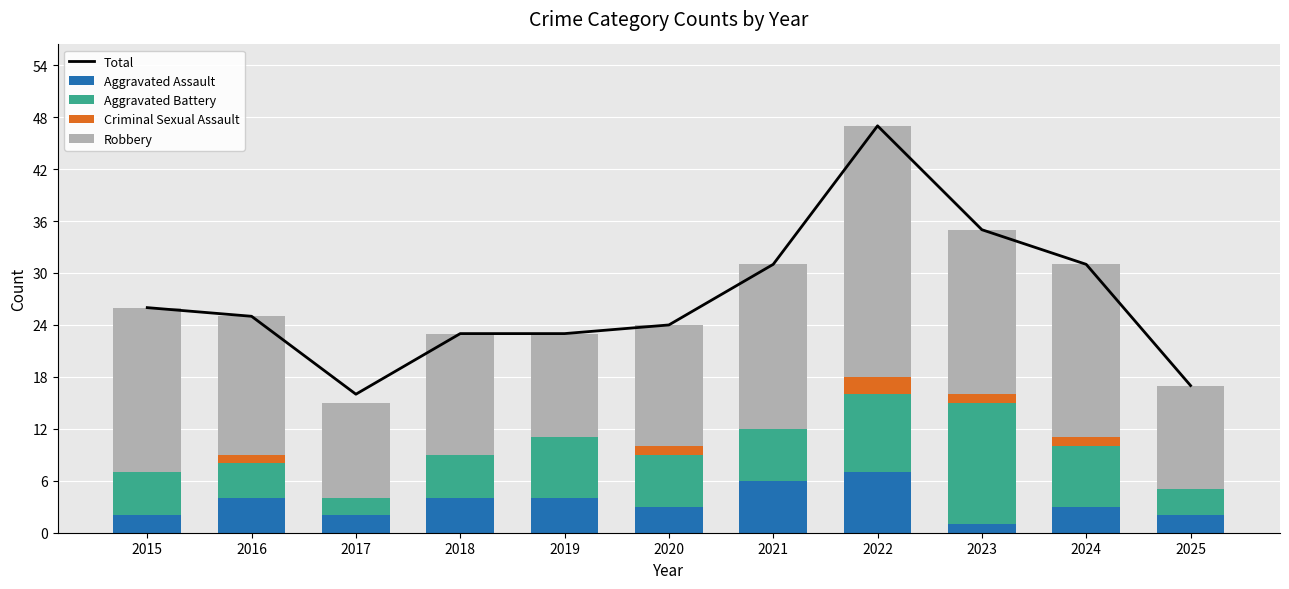

What are all the series names shown in the legend?

Total, Aggravated Assault, Aggravated Battery, Criminal Sexual Assault, Robbery